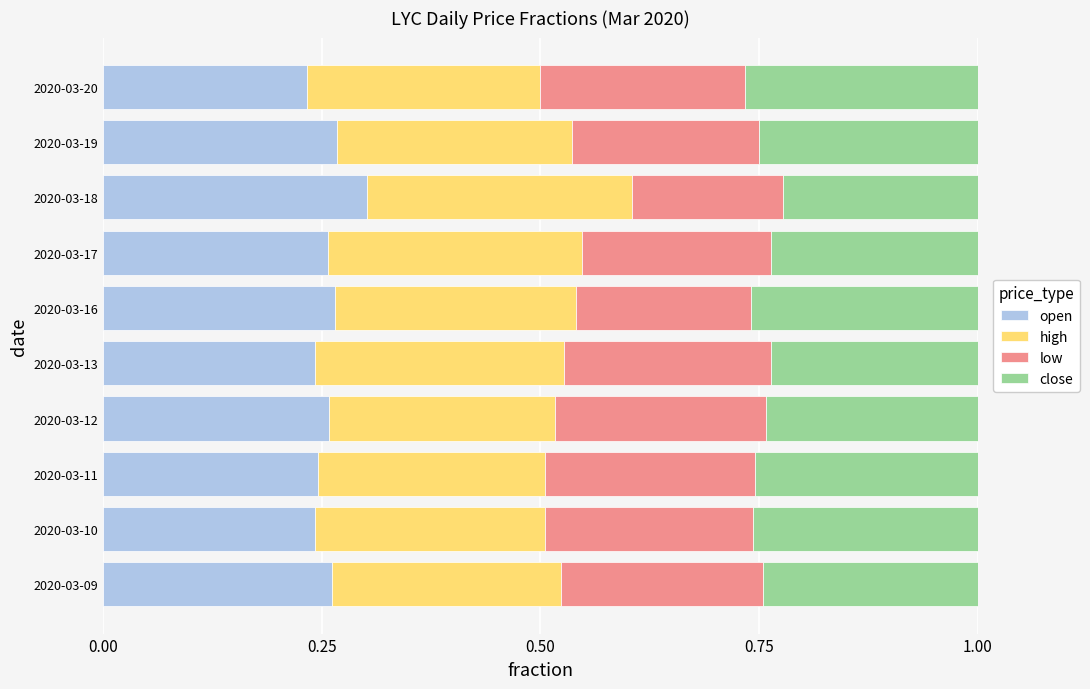

Is it true that open equals 0.3 at 2020-03-17?

True